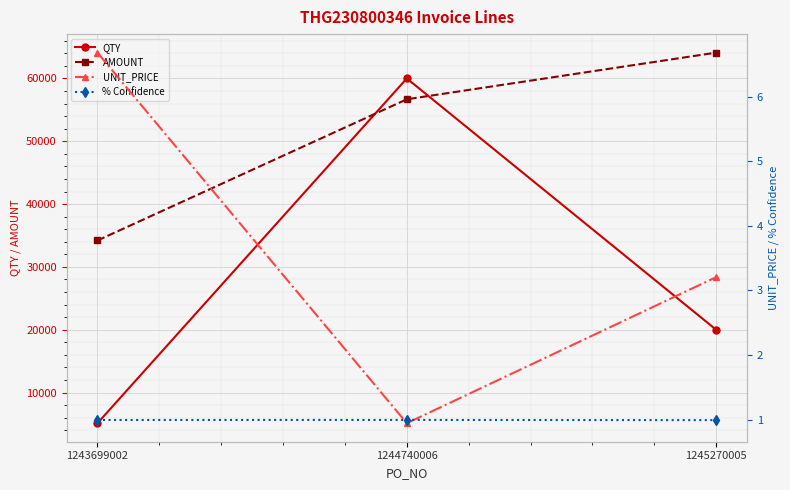

What is the smallest value displayed?

0.9